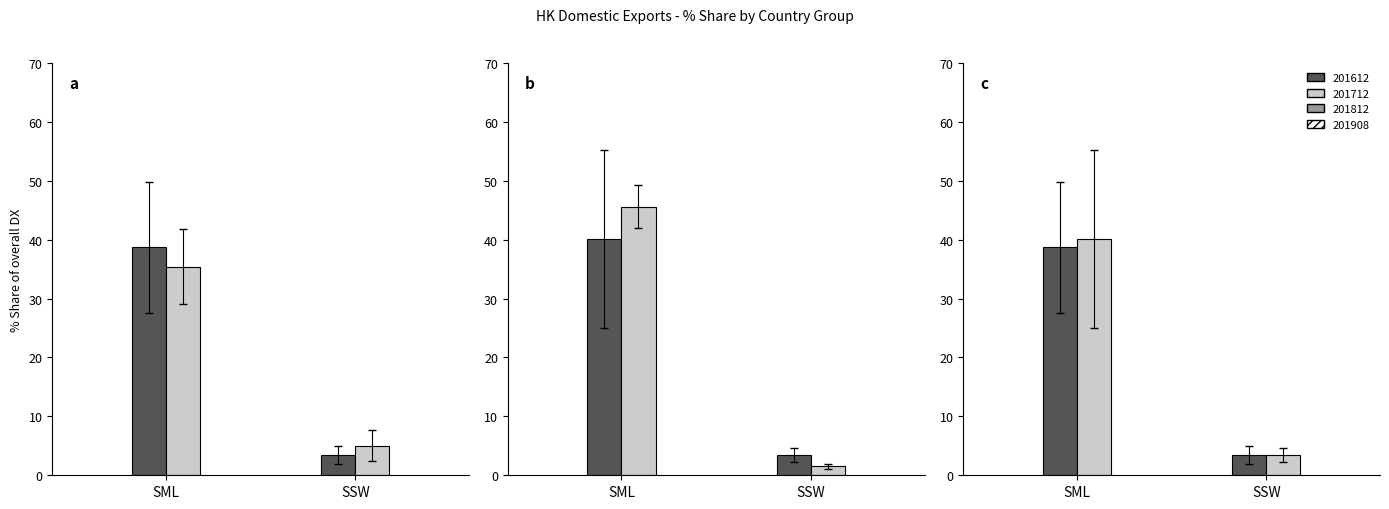

What is the difference between the maximum and minimum values in the 201812_% Share series?

36.7